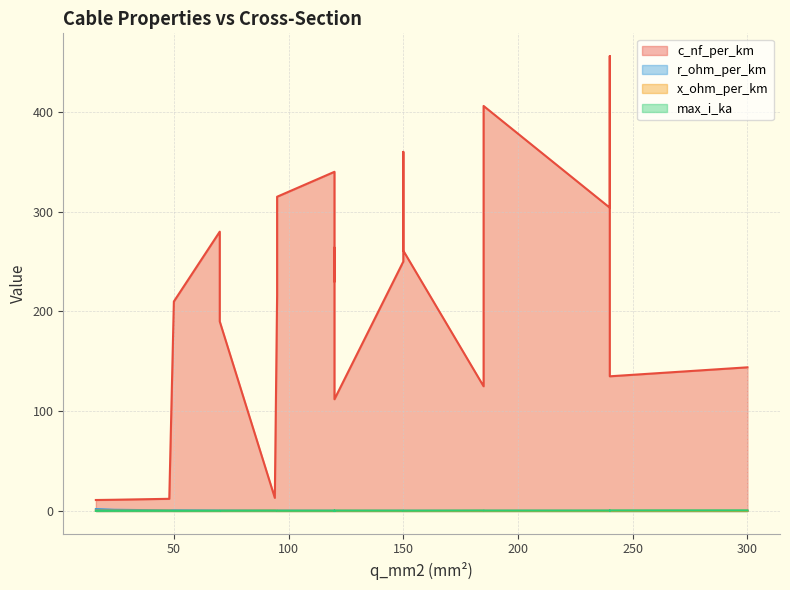

What is the smallest value displayed?

0.1